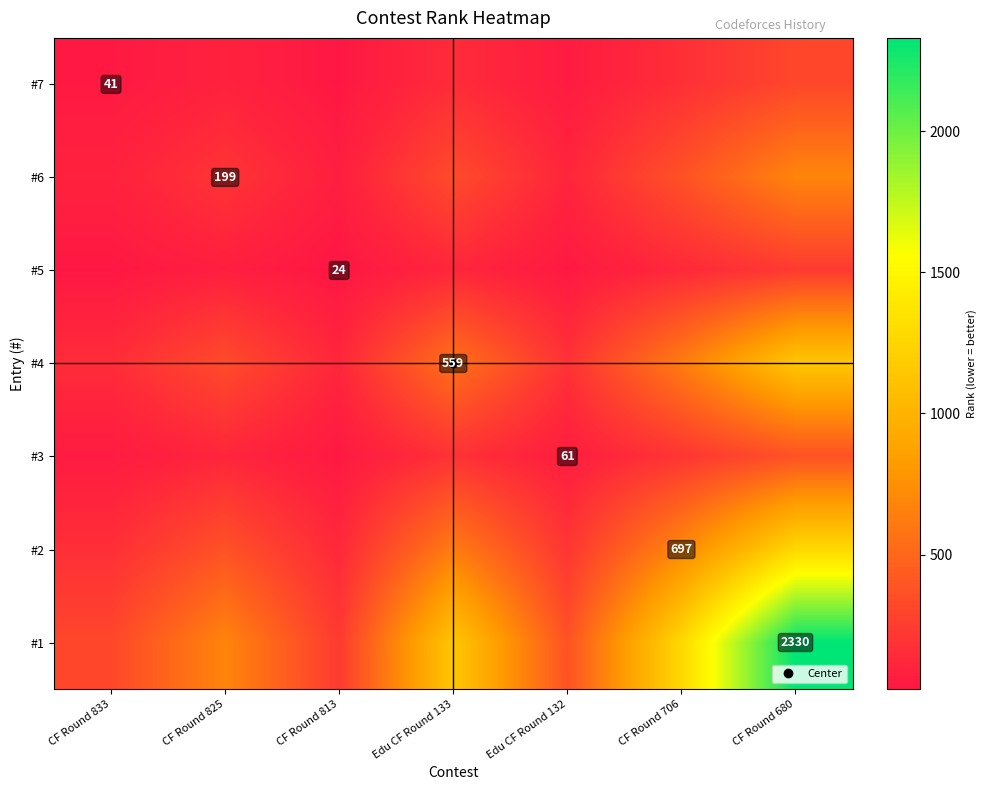

How many data points in #3 are less than 110?

3